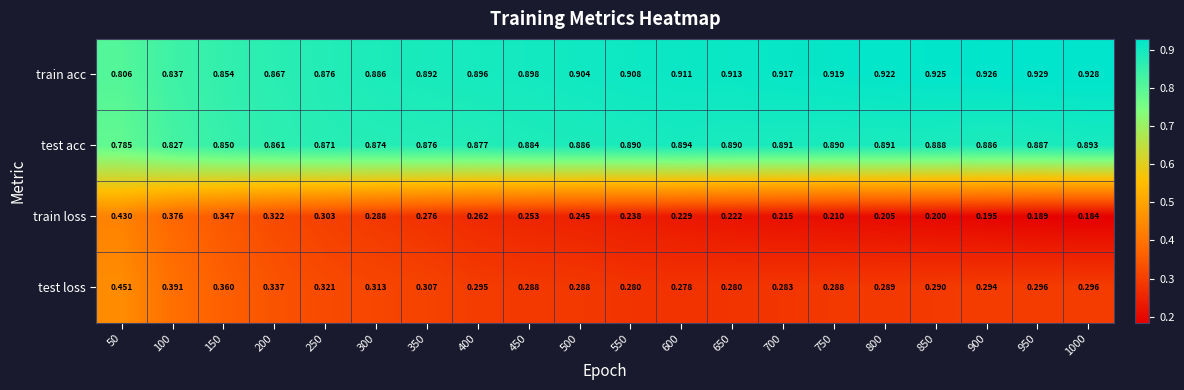

List the series in order of their peak value, lowest first.

train loss, test loss, test acc, train acc